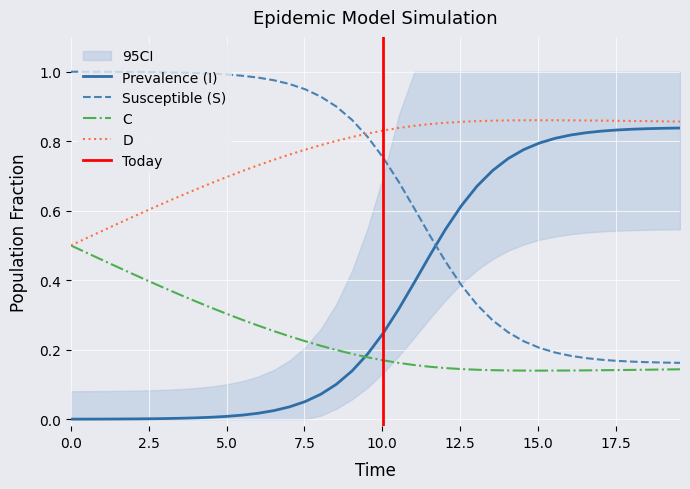

What is the sum of all I values?

25.6